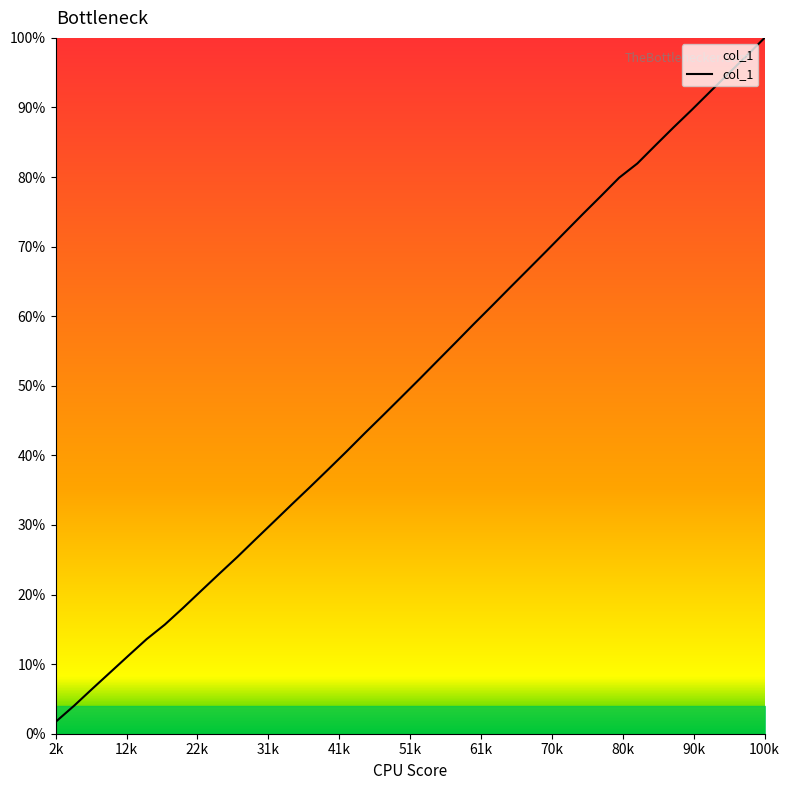

What is the difference between the maximum and minimum values?

98.3